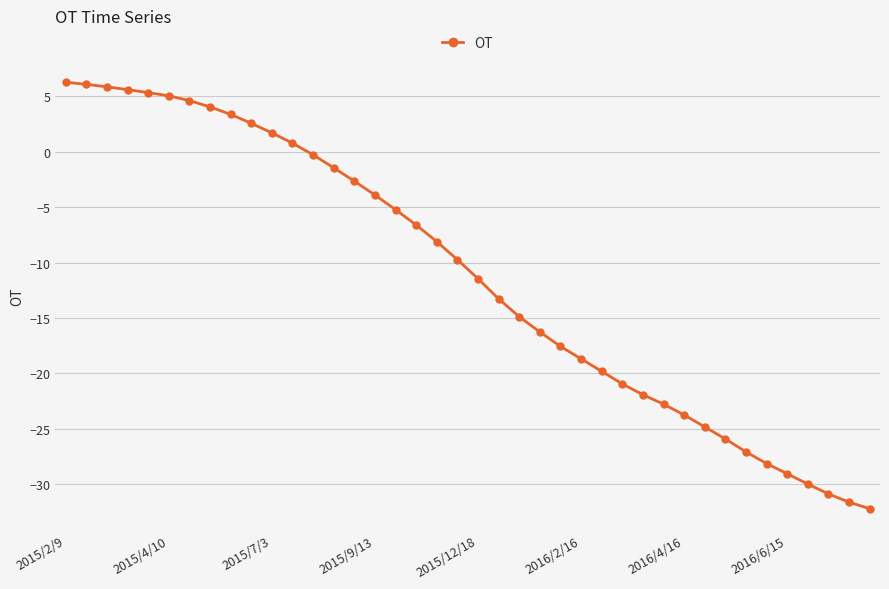

What is the smallest value displayed?

-32.2